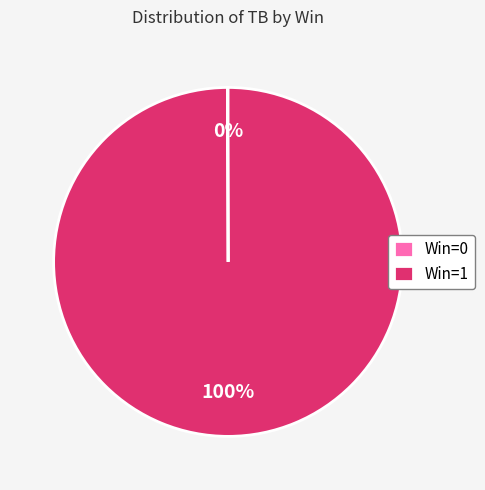

To the nearest percent, what portion does Win=1 represent?

100%